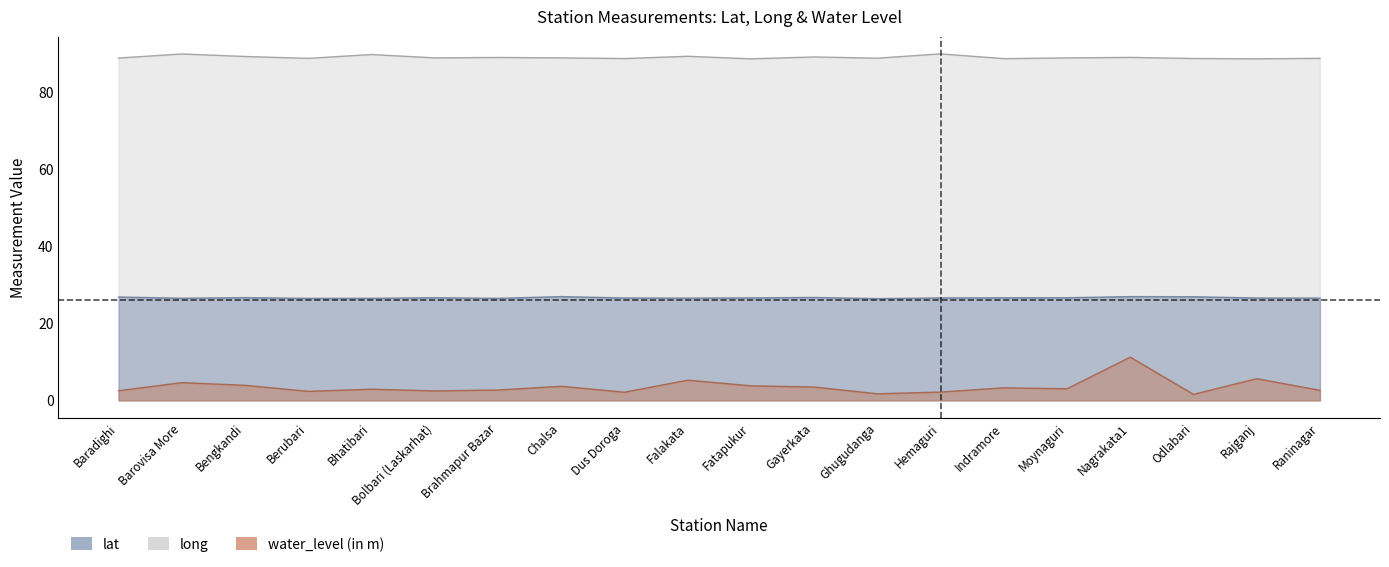

True or false: water_level (in m) and long intersect in this chart.

False